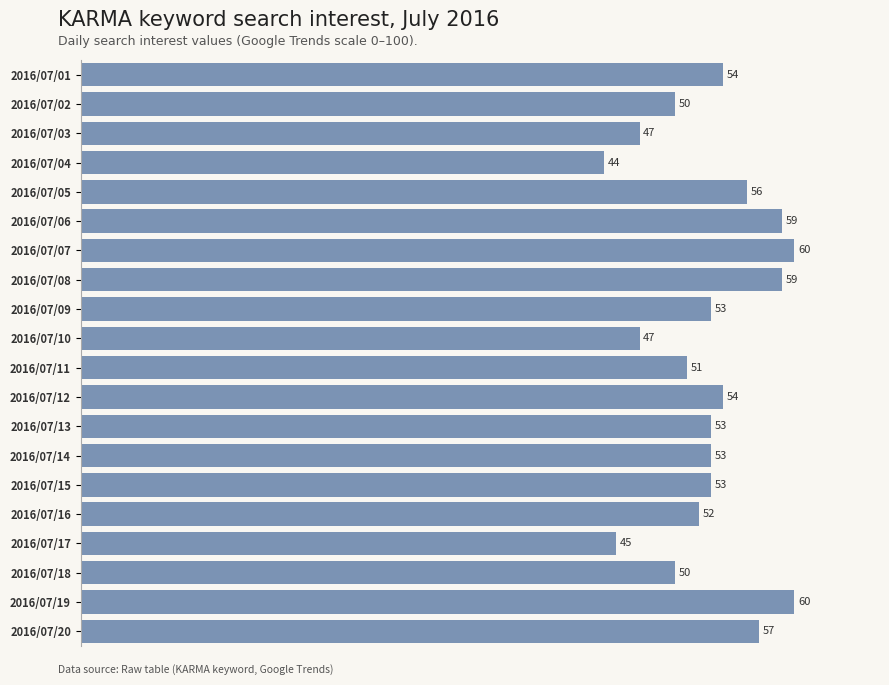

Where is the data nearest to the value 52?

2016/07/16